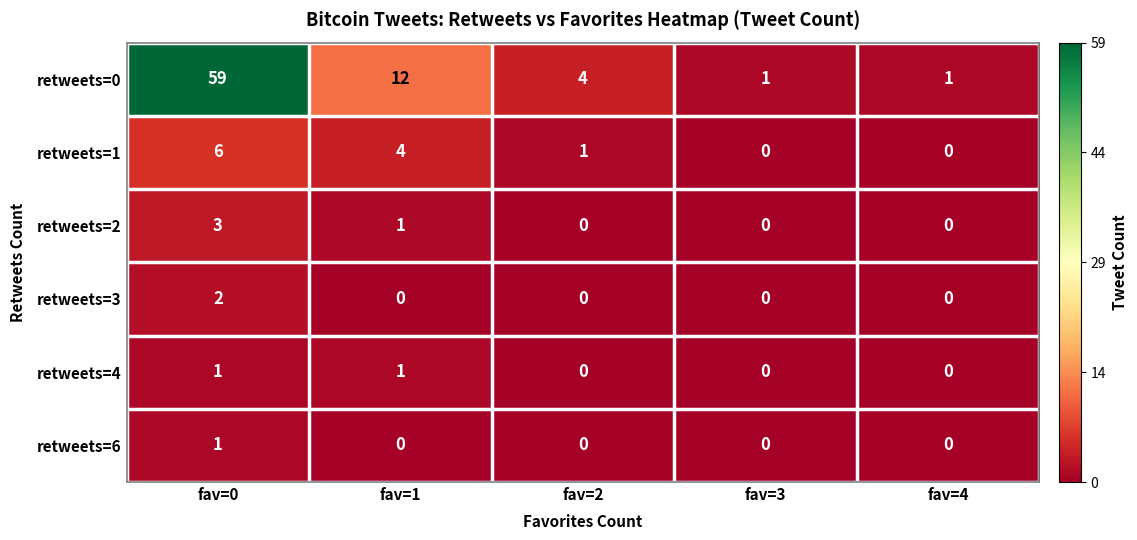

Which series has the widest spread of values?

retweets=0